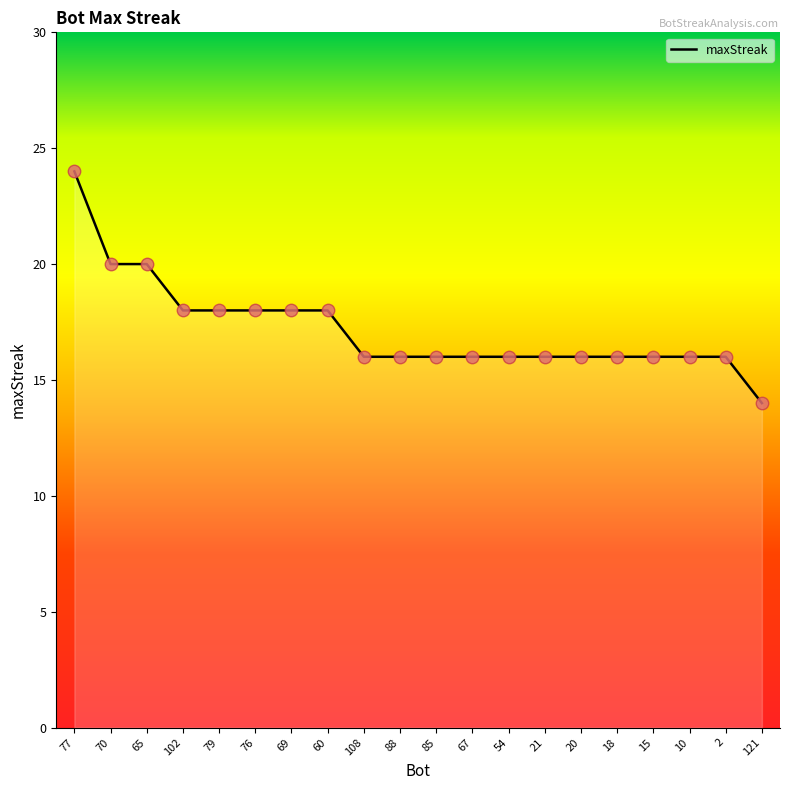

What is the change in value from 77 to 10?

-8